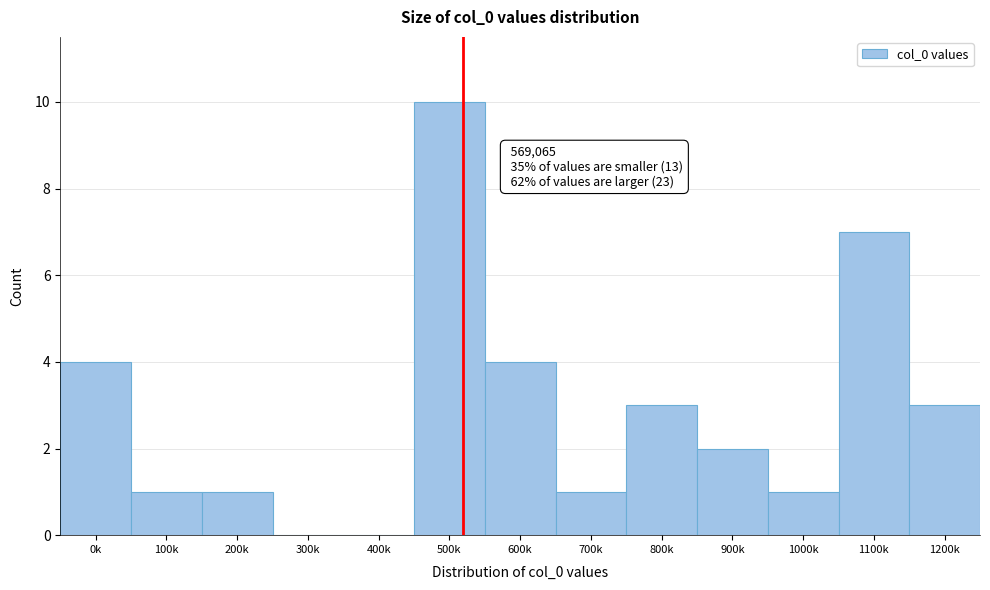

Reading left to right, transcribe all the data shown in this chart.

0k=4	100k=1	200k=1	300k=0	400k=0	500k=10	600k=4	700k=1	800k=3	900k=2	1000k=1	1100k=7	1200k=3